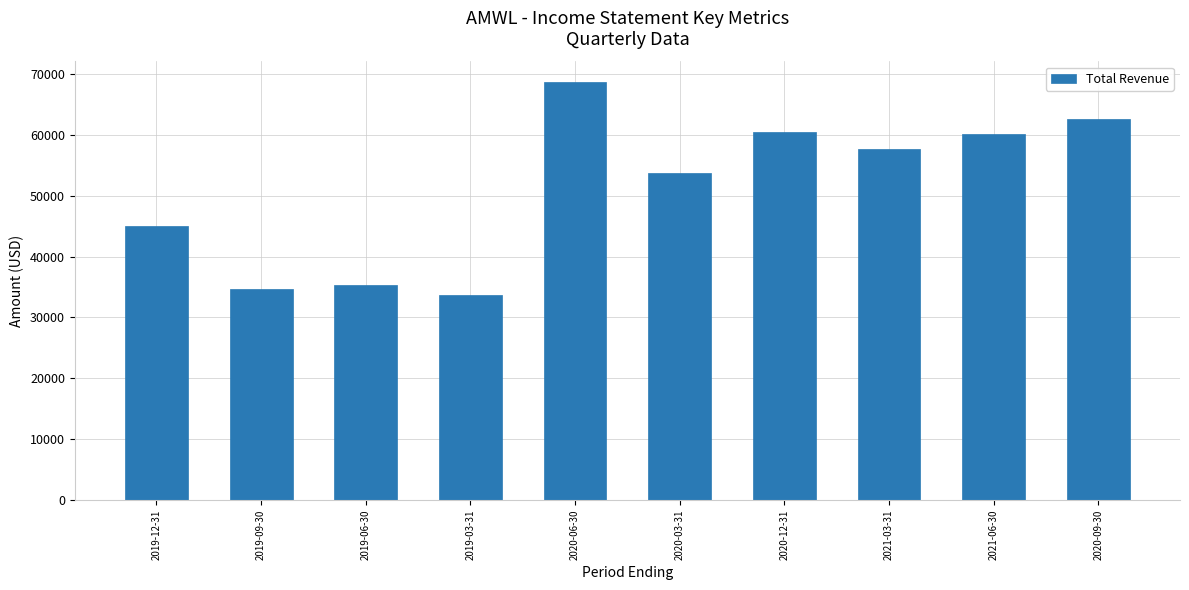

At which label is the value closest to 51150?

2020-03-31